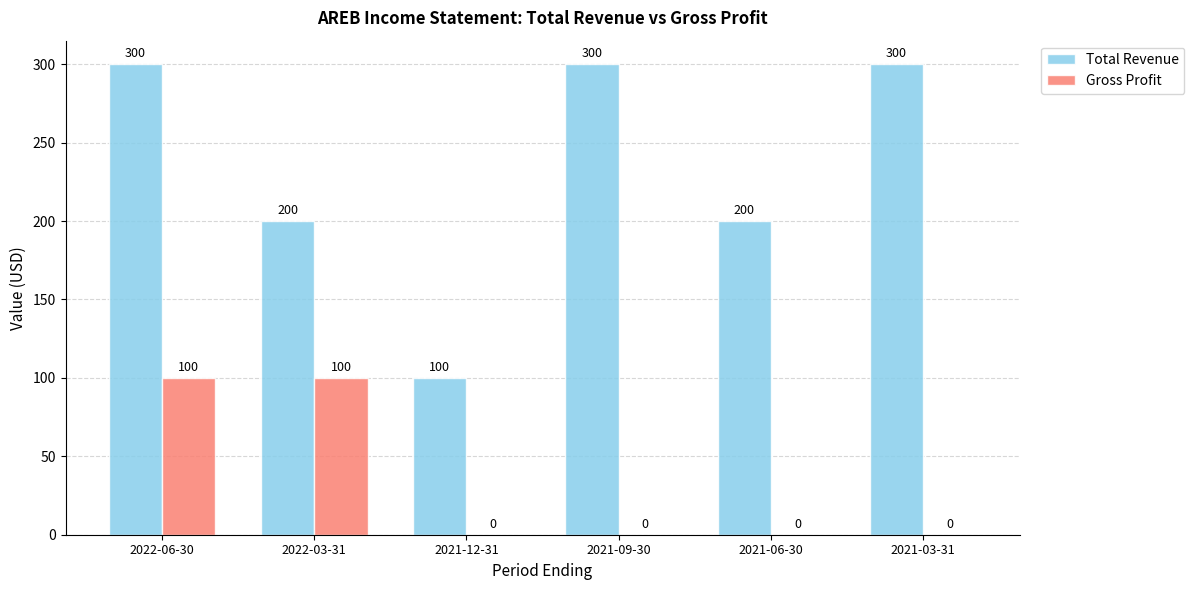

What is the highest value of the Total Revenue series?

300